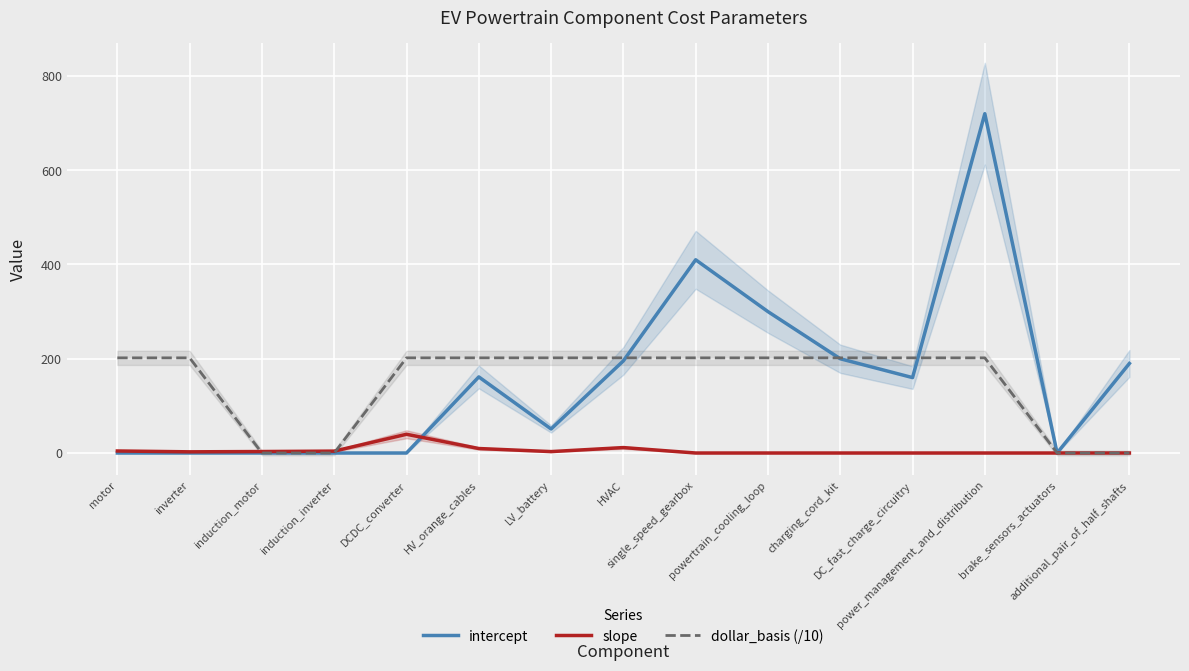

Rank the categories by slope value from lowest to highest.

single_speed_gearbox, powertrain_cooling_loop, charging_cord_kit, DC_fast_charge_circuitry, power_management_and_distribution, brake_sensors_actuators, additional_pair_of_half_shafts, inverter, LV_battery, induction_motor, induction_inverter, motor, HV_orange_cables, HVAC, DCDC_converter